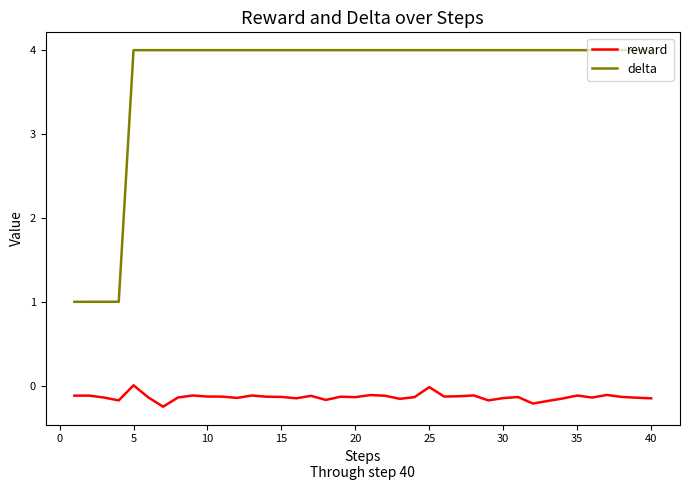

Does the chart have visible grid lines?

No